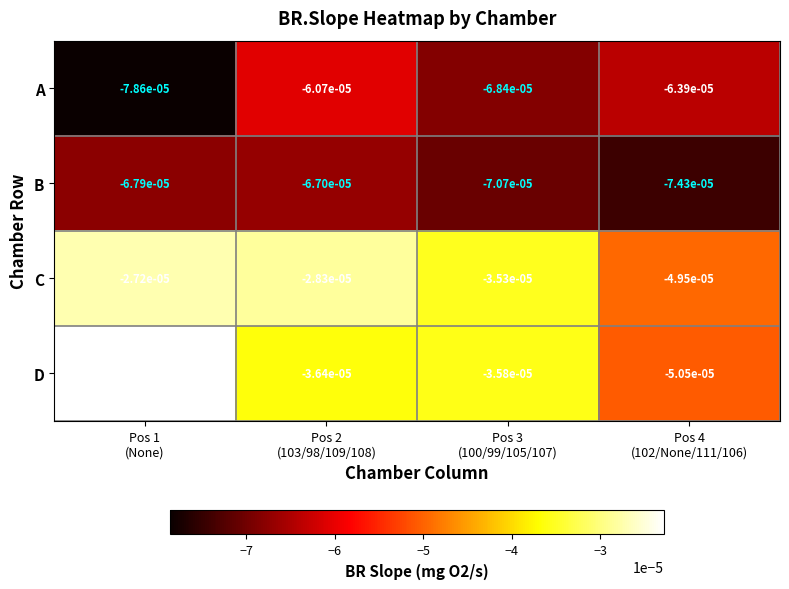

Which series has the widest spread of values?

D